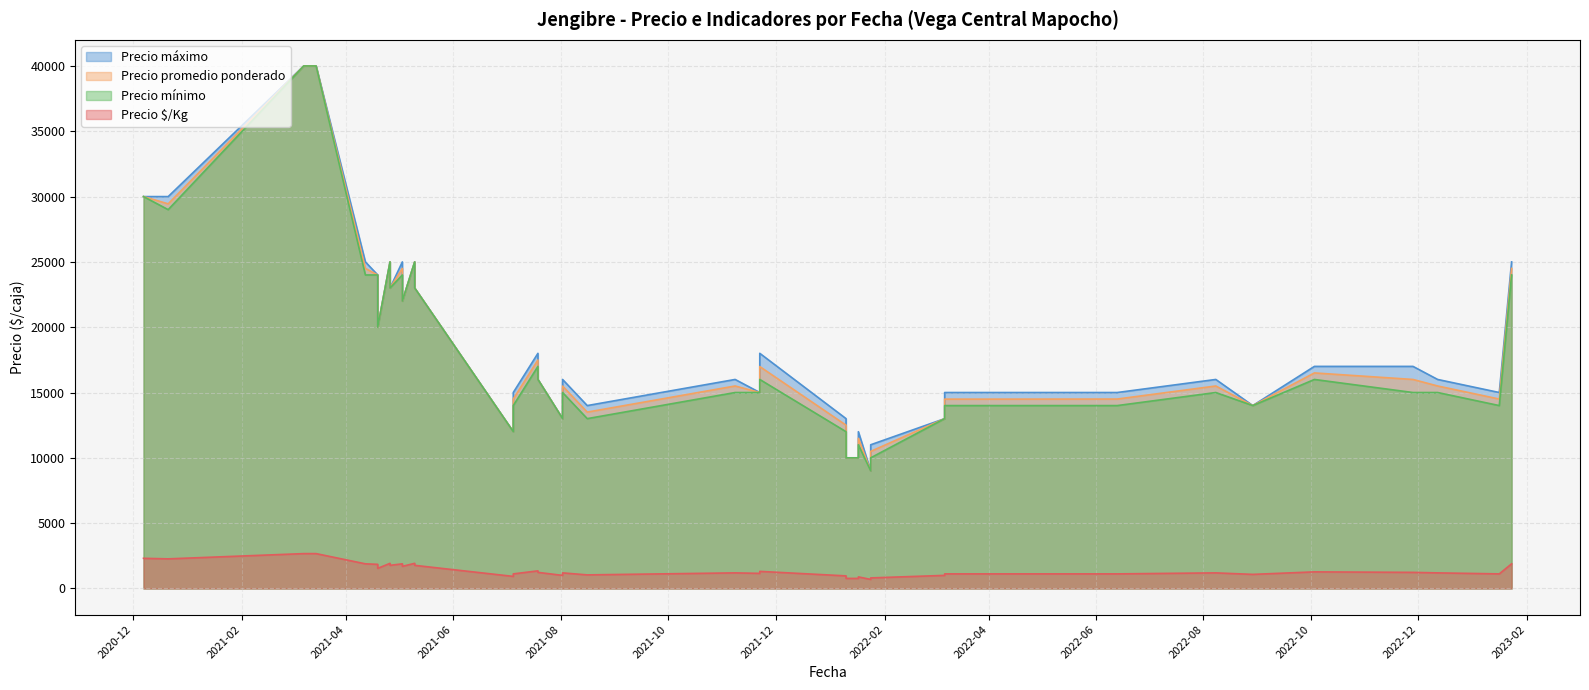

What is the total value across all series at 2020-12-21?

90709